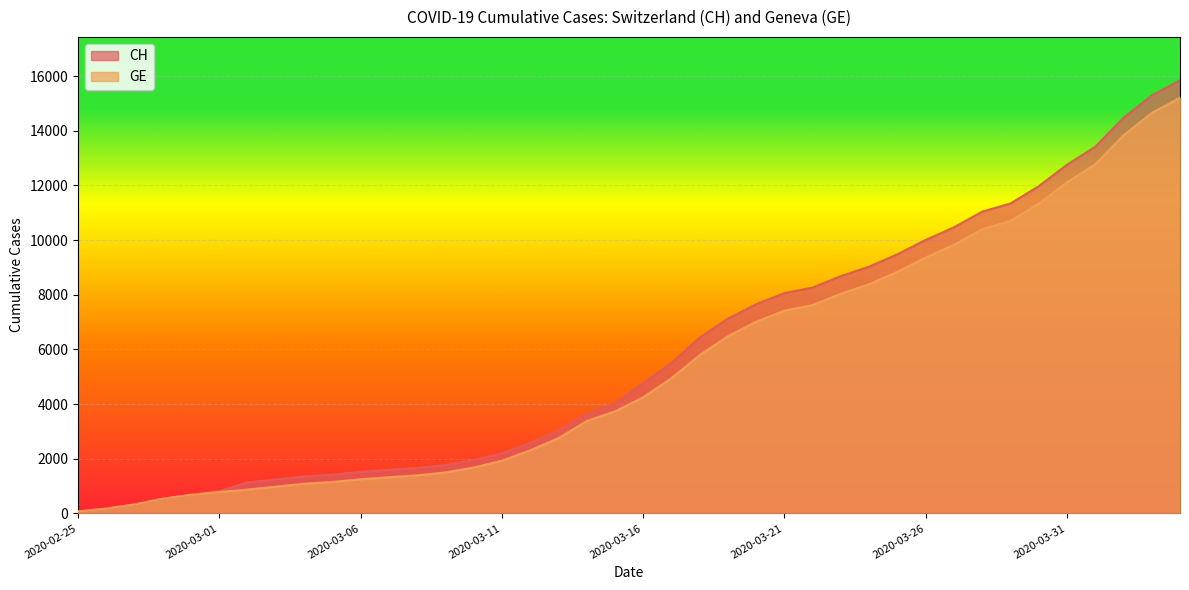

Which category has the lowest value in the GE series?

2020-02-25